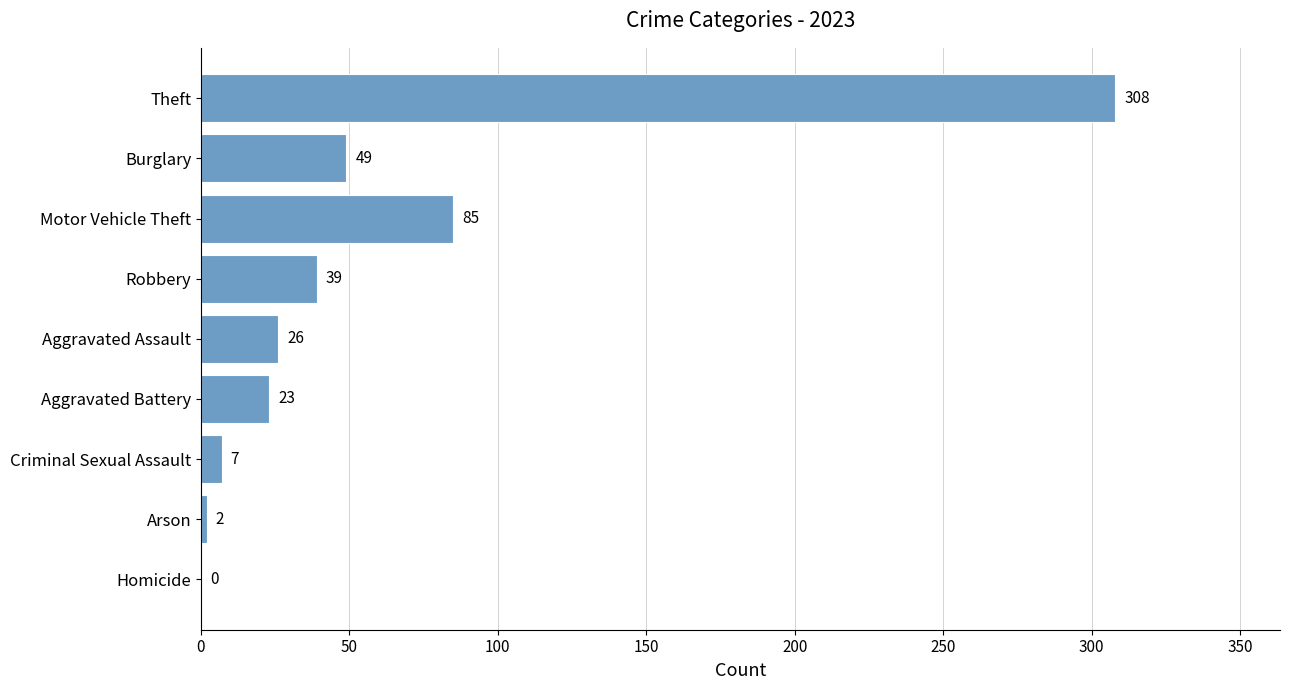

At which label is the value closest to 154?

Motor Vehicle Theft